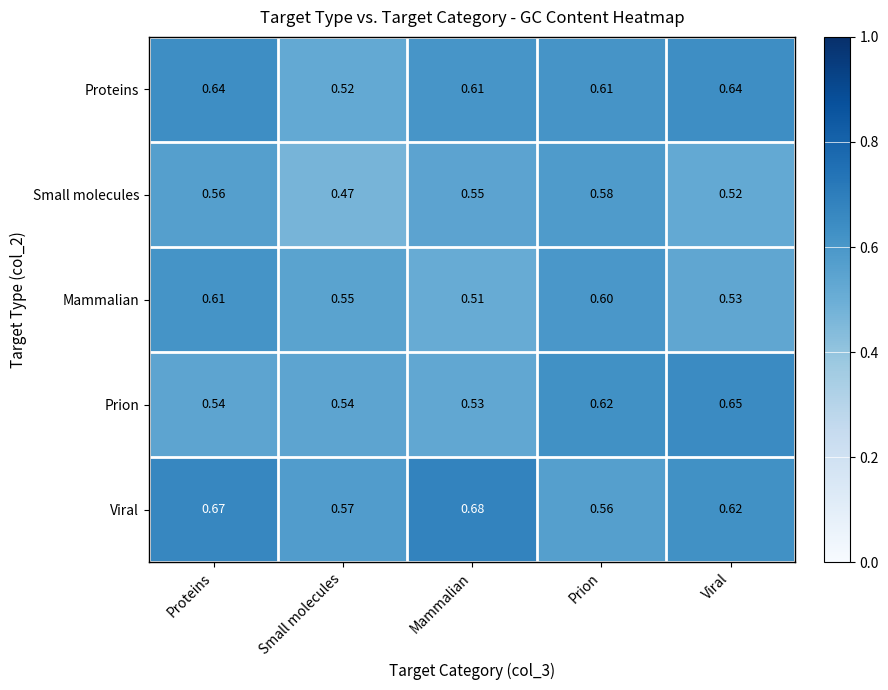

At which category is the sum across all series the highest?

Proteins